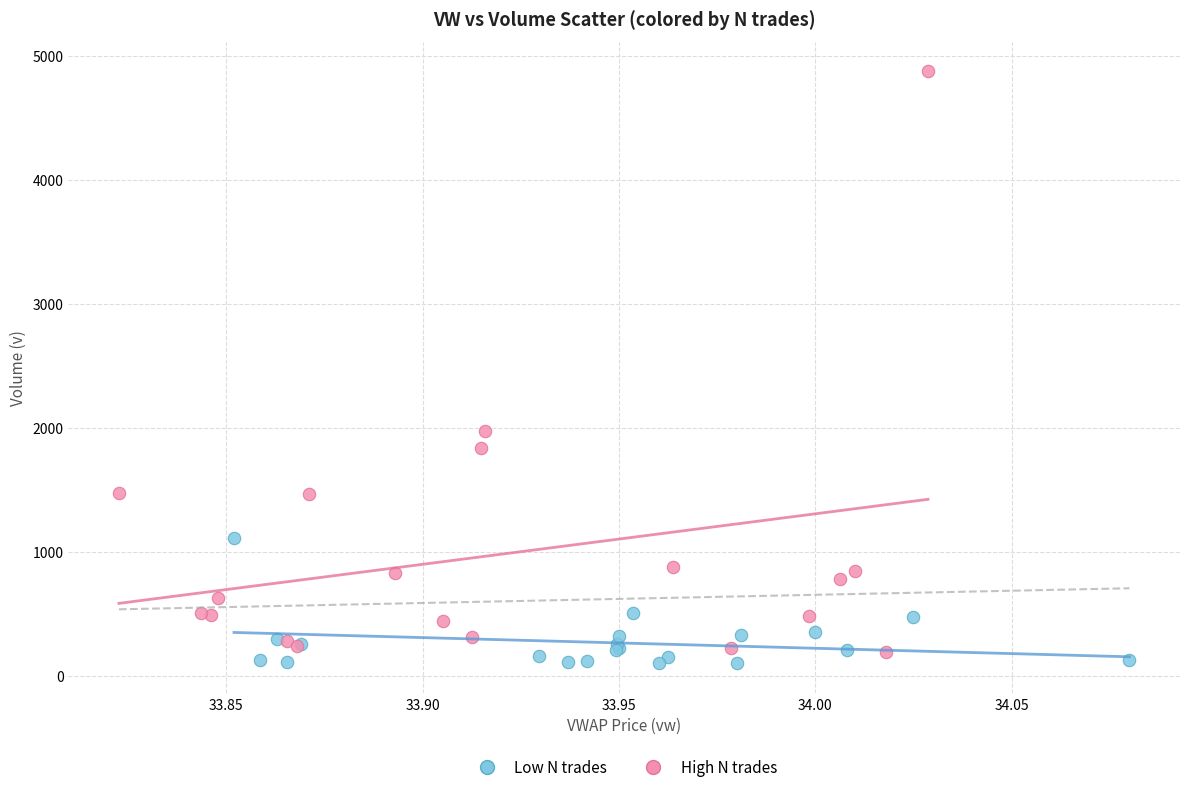

Which series contains the highest Y value?

High N trades